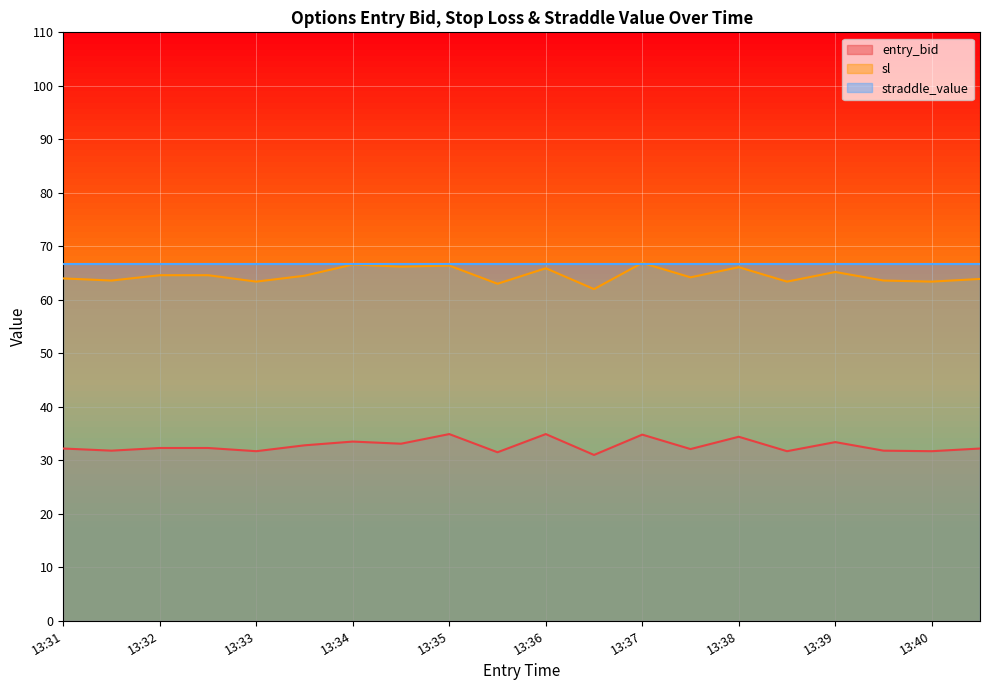

What is the greatest value displayed?

66.9